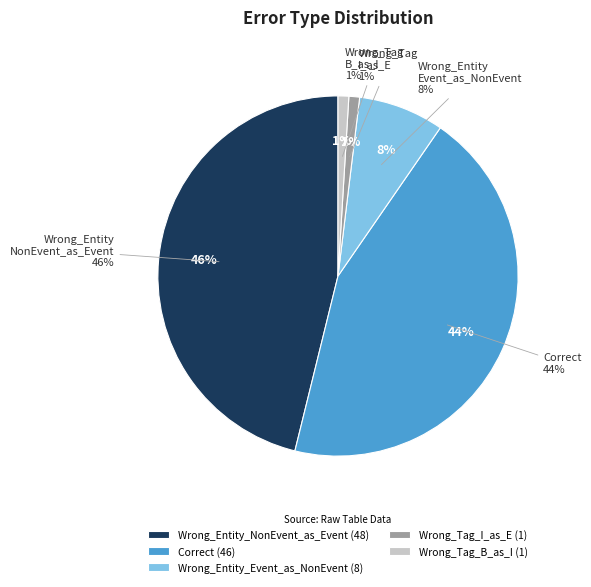

Which has a higher value, Correct or Wrong_Tag_I_as_E?

Correct